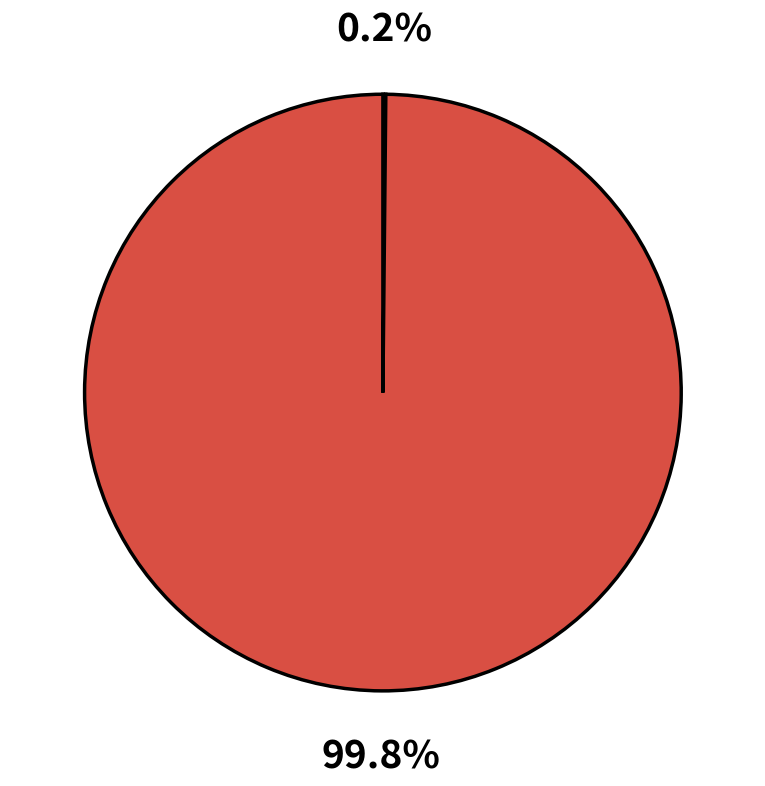

Is there a majority slice in this chart?

Yes